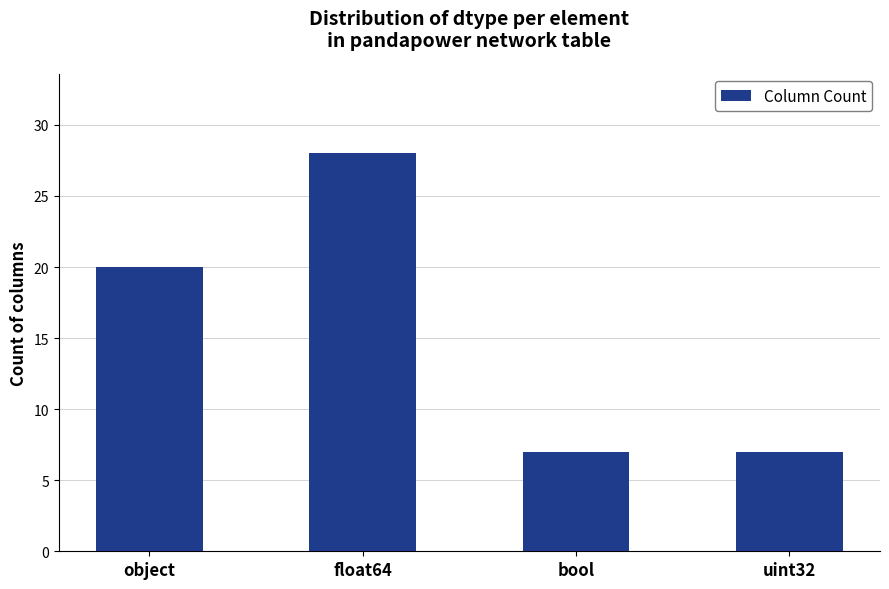

What is the value of the 2nd bar from the left?

28